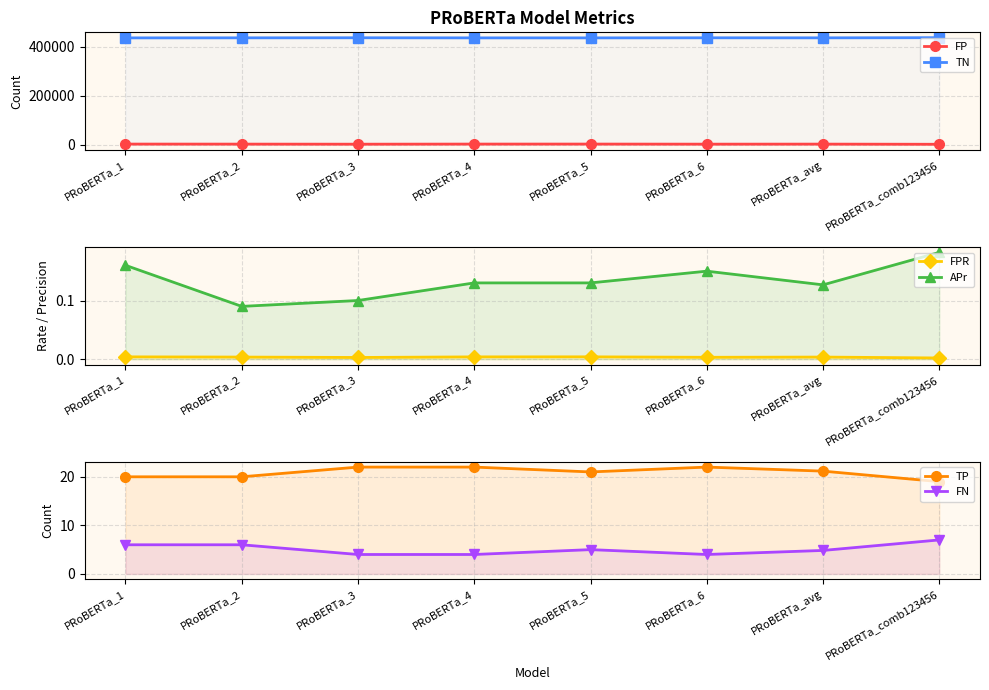

True or false: FN and APr intersect in this chart.

False